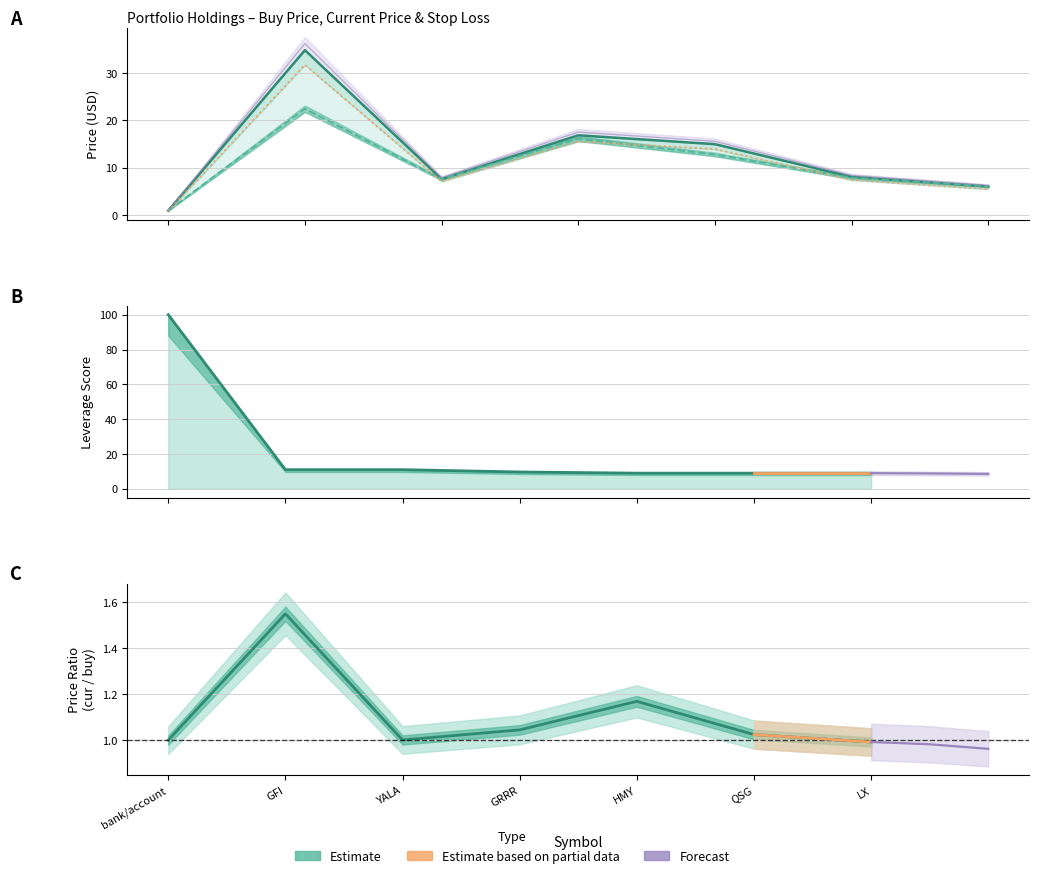

At how many categories does at least one series exceed 58?

1